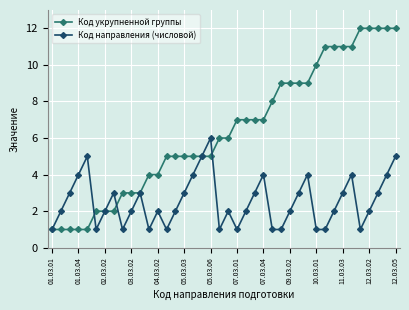

List the series in order of their peak value, highest first.

Код укрупненной группы, Код направления (числовой)